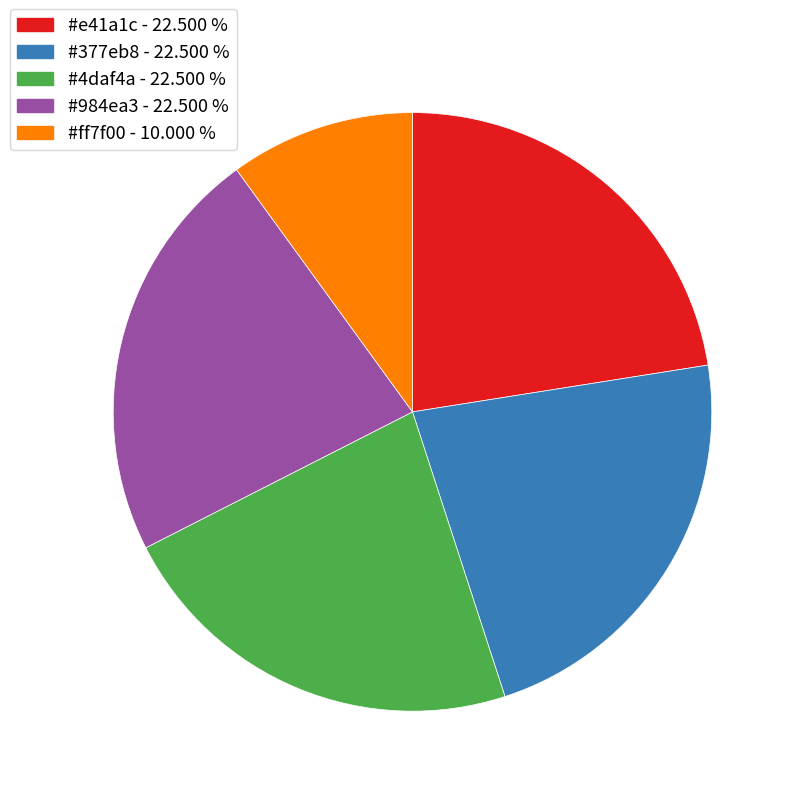

Does any single category account for the majority?

No